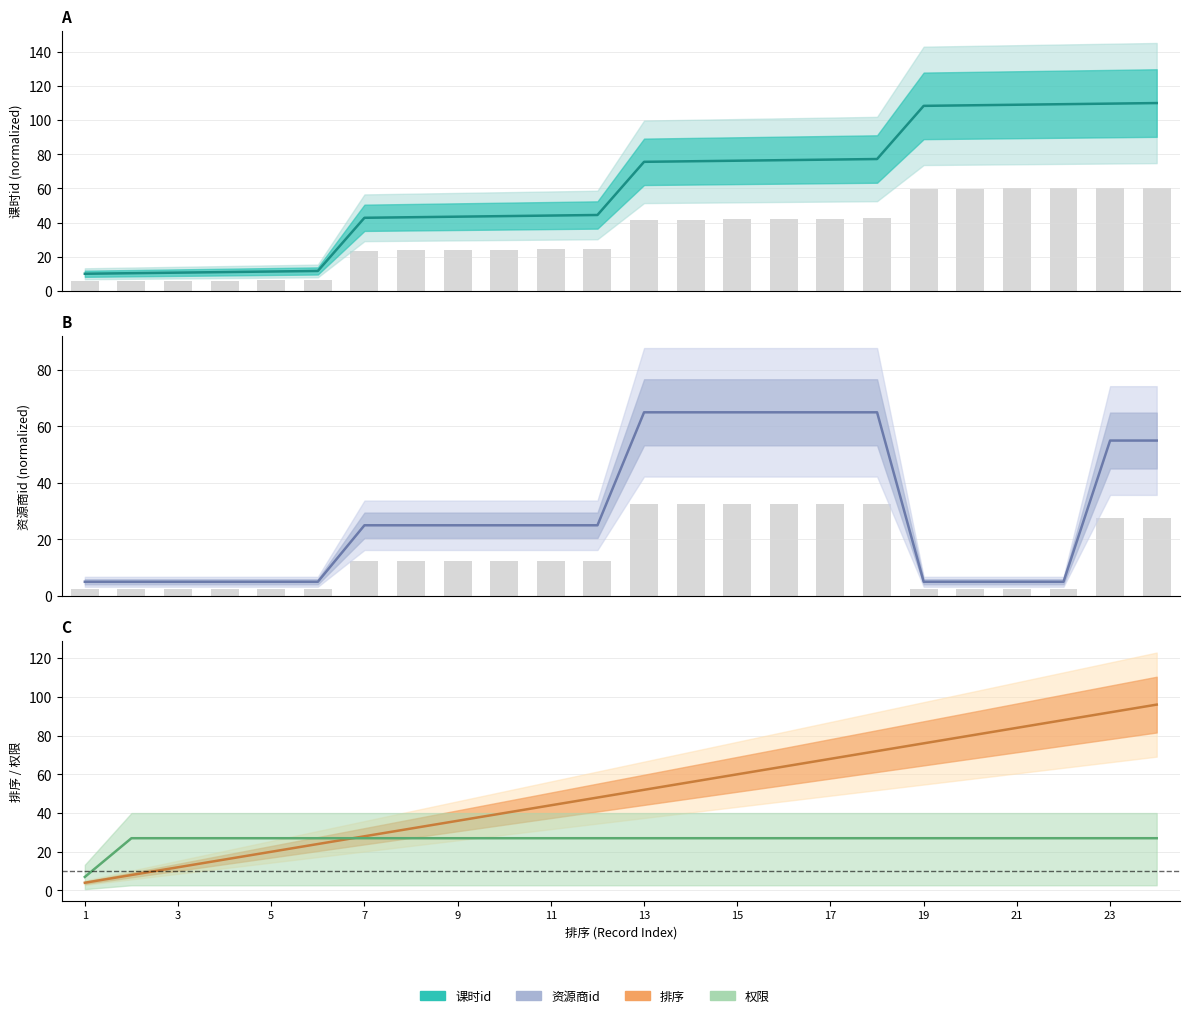

The value of 资源商id at 21 is 7.1. True or false?

False